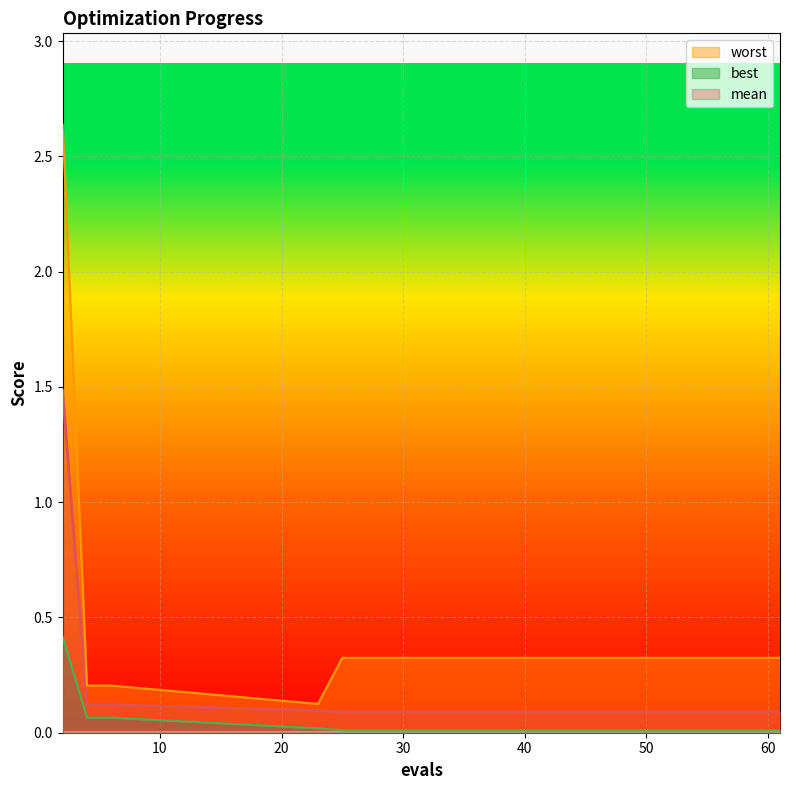

Is the value of mean at 61 greater than the value of worst at 61?

No